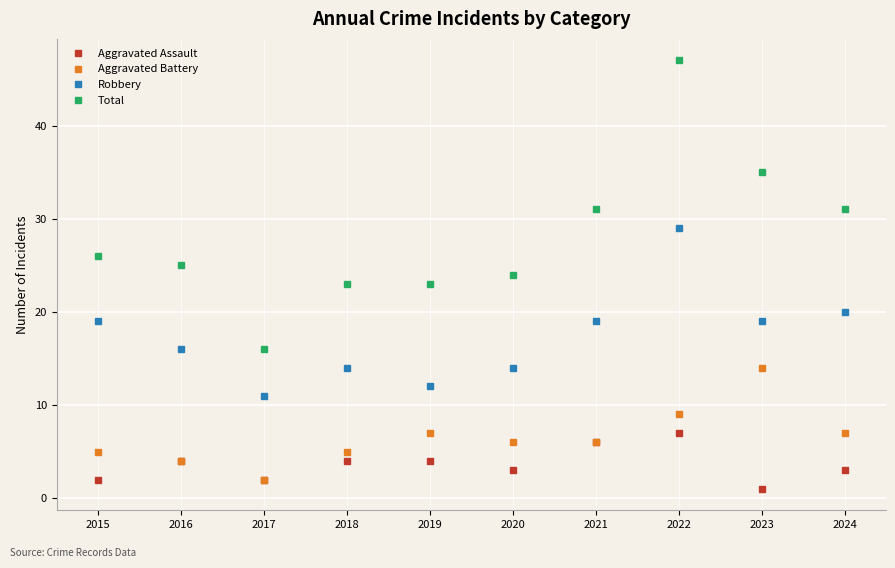

Reading right to left, list all the values displayed in this chart.

Aggravated Assault: 3	1	7	6	3	4	4	2	4	2
Aggravated Battery: 7	14	9	6	6	7	5	2	4	5
Robbery: 20	19	29	19	14	12	14	11	16	19
Total: 31	35	47	31	24	23	23	16	25	26